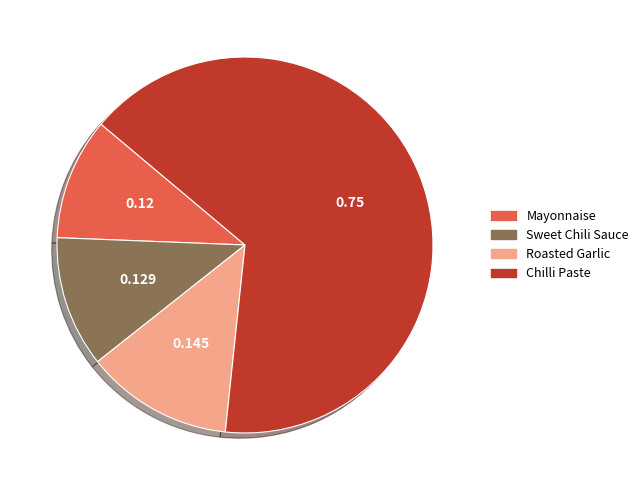

The Sweet Chili Sauce slice represents 11% of the pie. True or false?

True